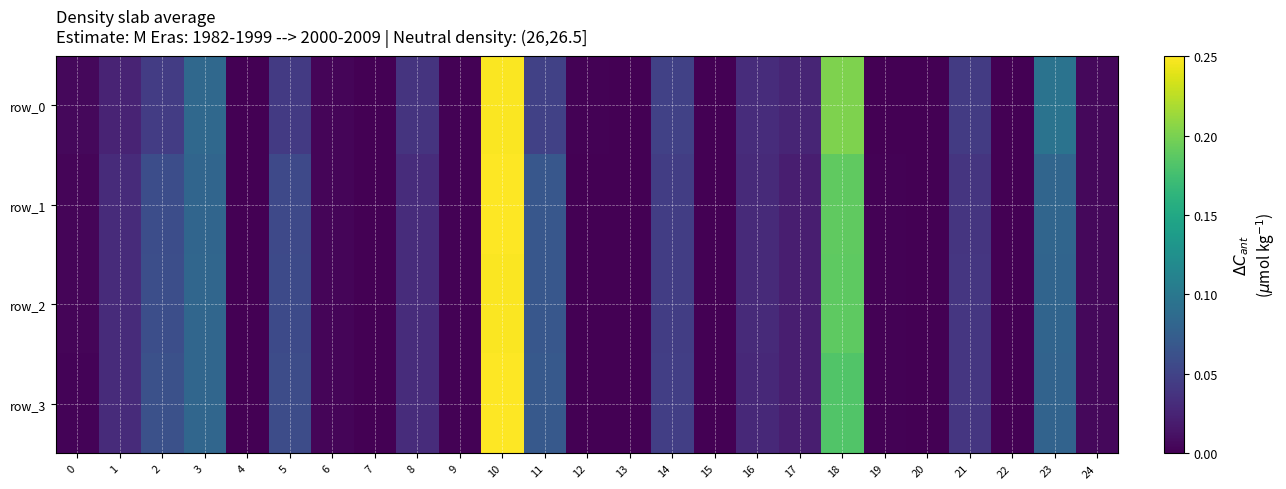

How many data points in row_1 are above 0?

24